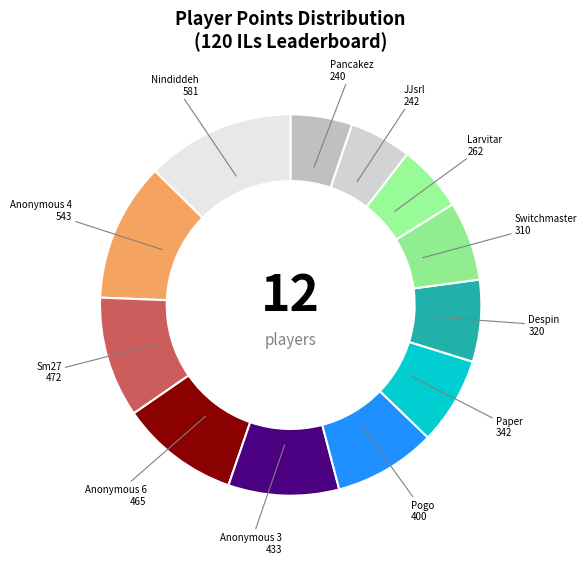

How many segments does this pie chart have?

12